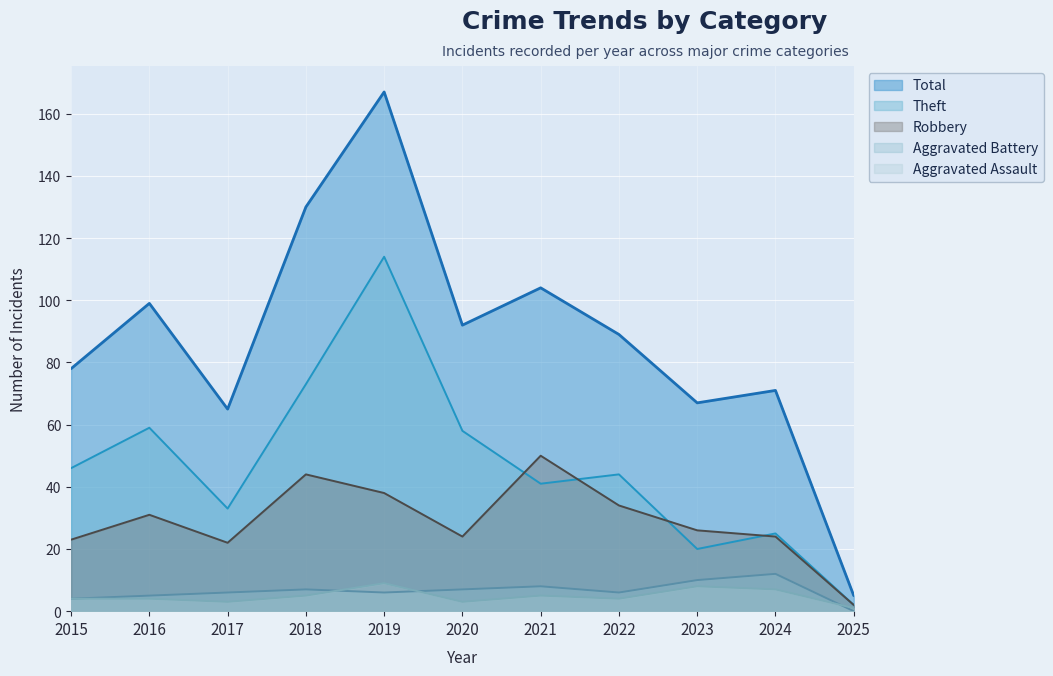

What is the value of the Theft point at the 2nd from the left?

59